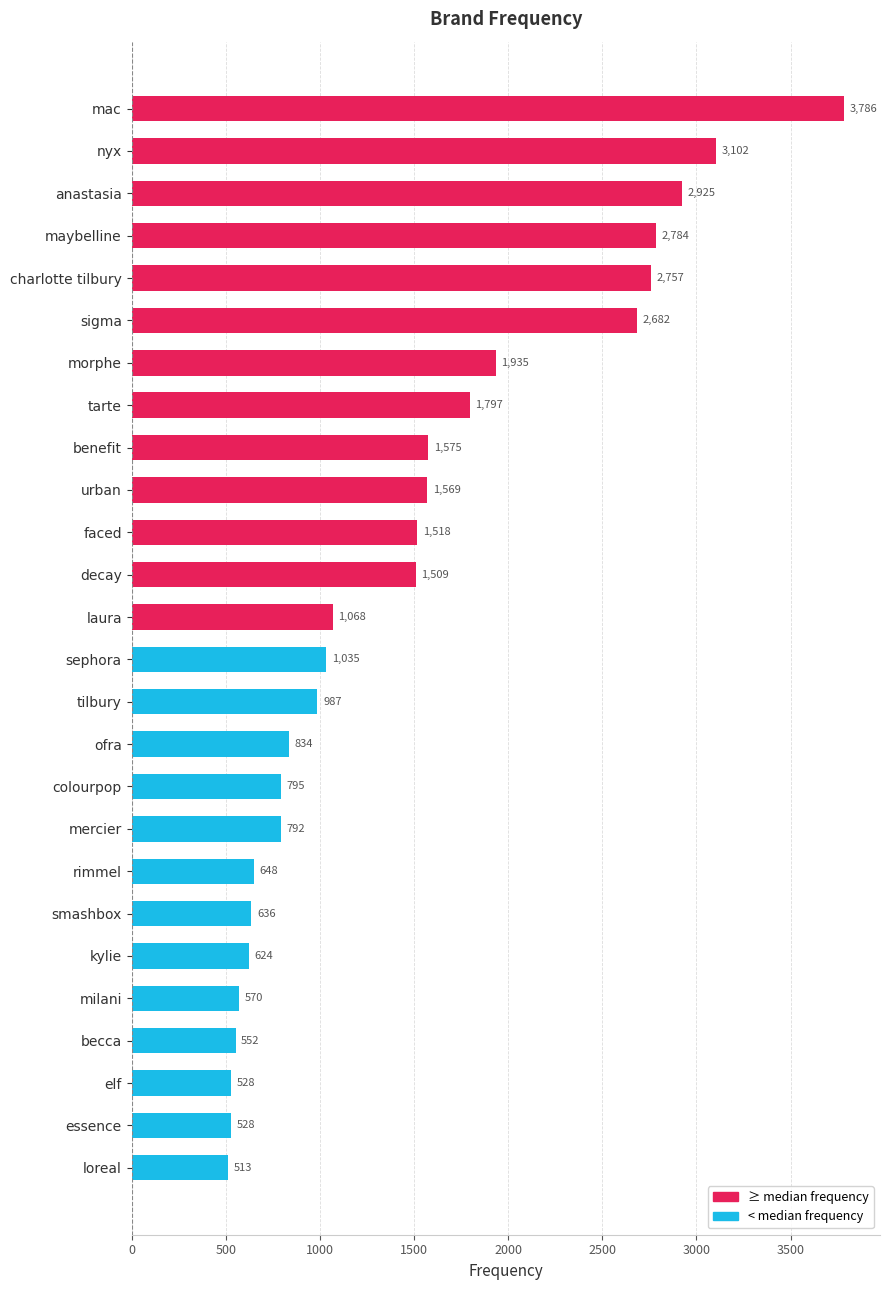

What is the value of the 19th bar from the top?

648